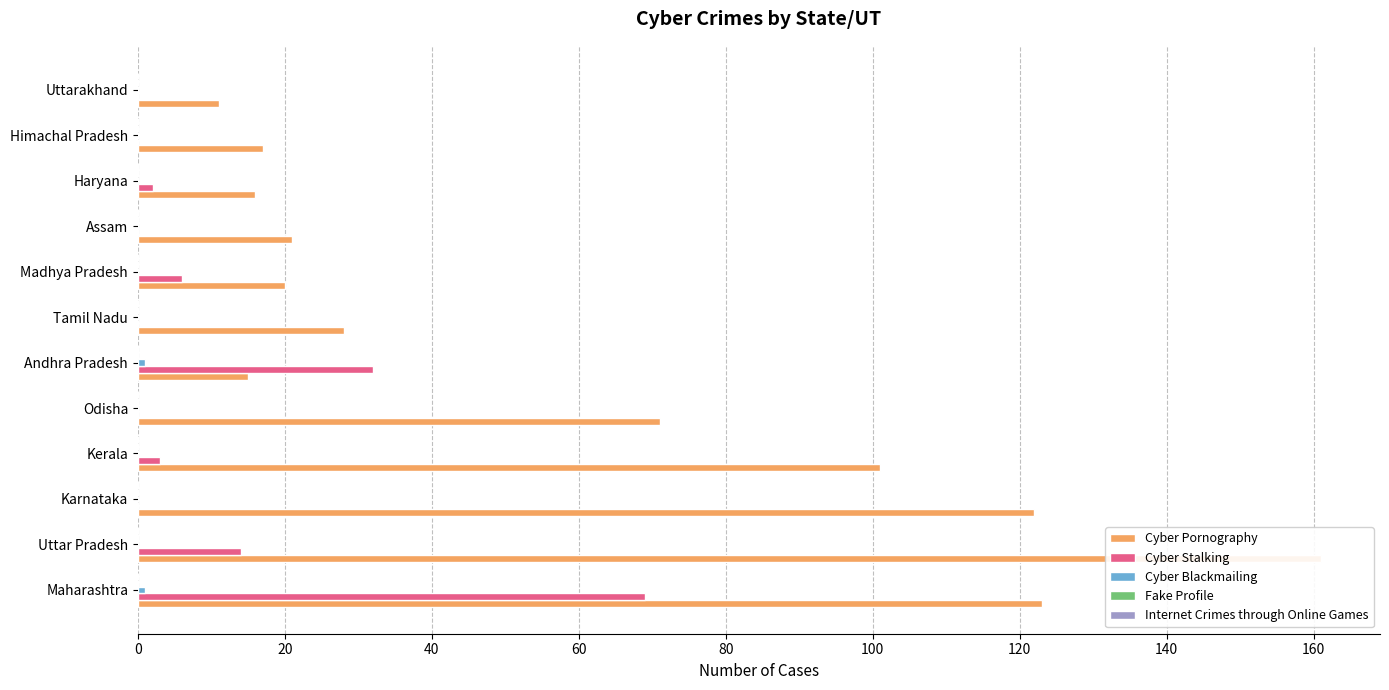

At how many categories does at least one series exceed 67?

5